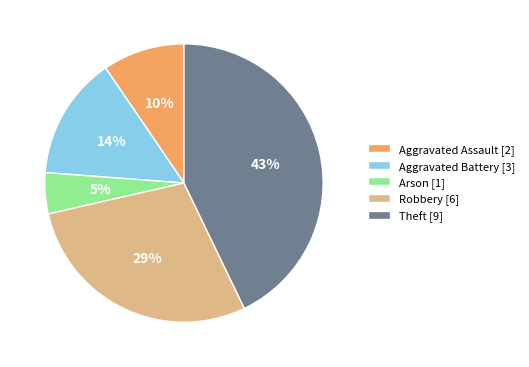

Combined, do Aggravated Battery [3] and Theft [9] account for over 50%?

Yes